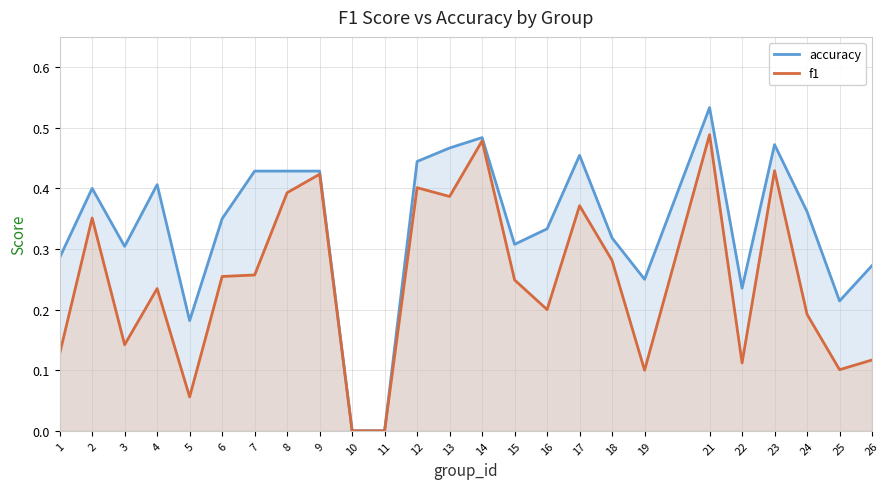

Rank the series by their maximum value, from highest to lowest.

accuracy, f1